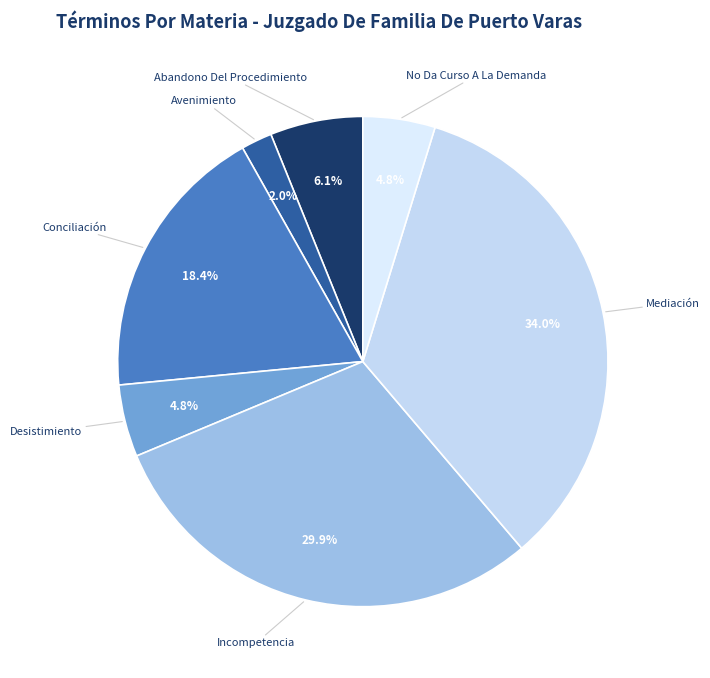

Which has a higher value, Conciliación or Abandono Del Procedimiento?

Conciliación